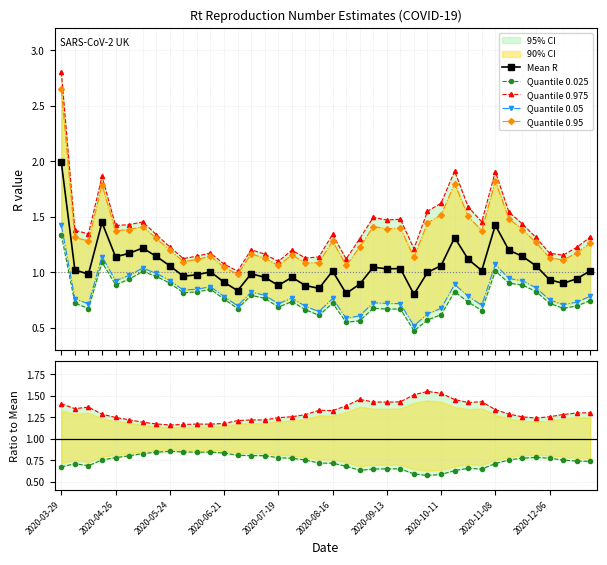

Does the chart have visible grid lines?

Yes